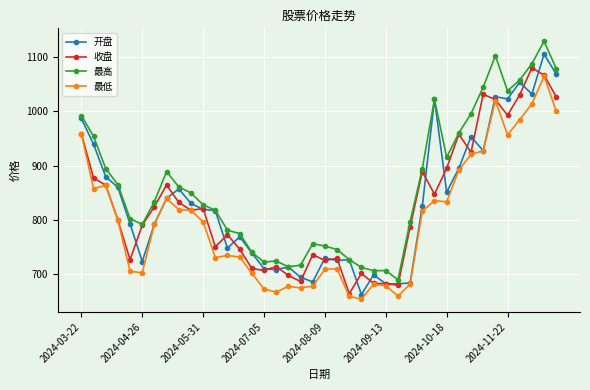

Which series has the largest total across all categories?

最高